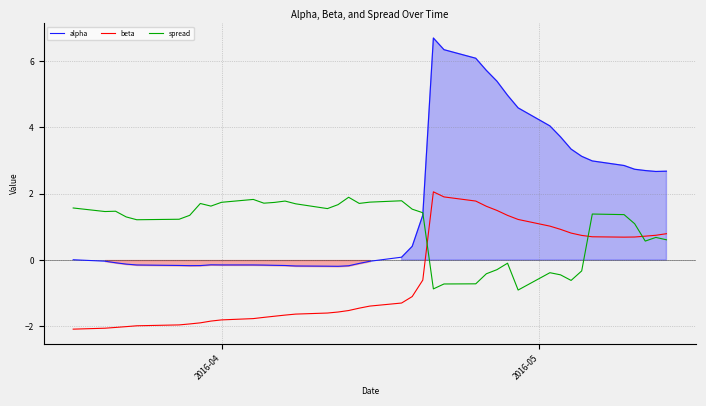

True or false: beta and alpha cross at least once.

False